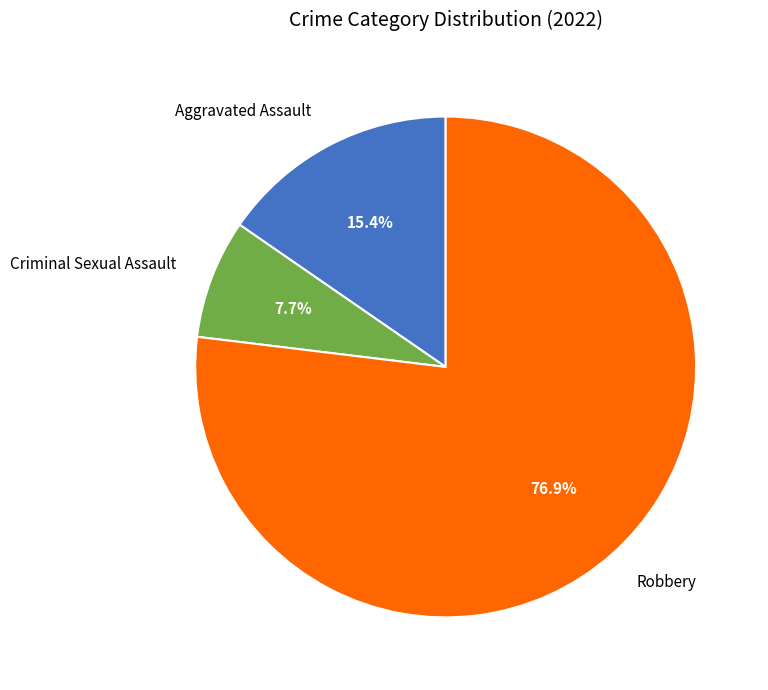

Rank the categories by value from highest to lowest.

Robbery, Aggravated Assault, Criminal Sexual Assault